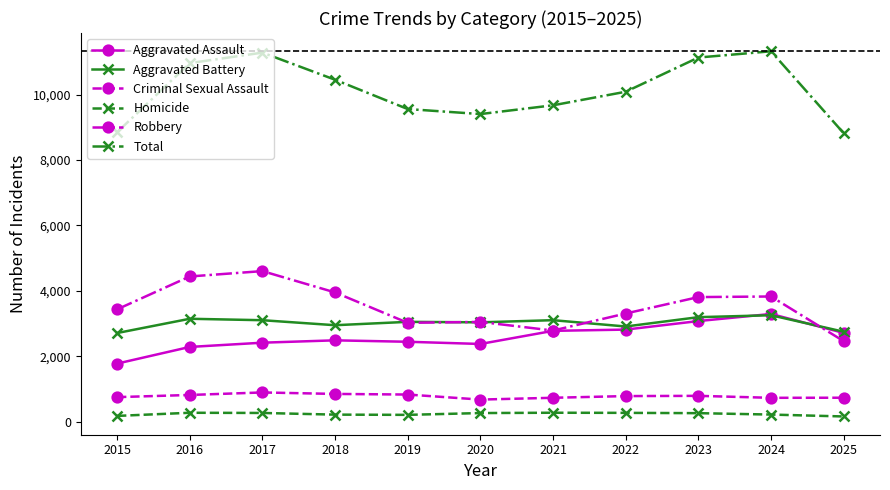

Between 2021 and 2023, which series saw the biggest shift?

Total